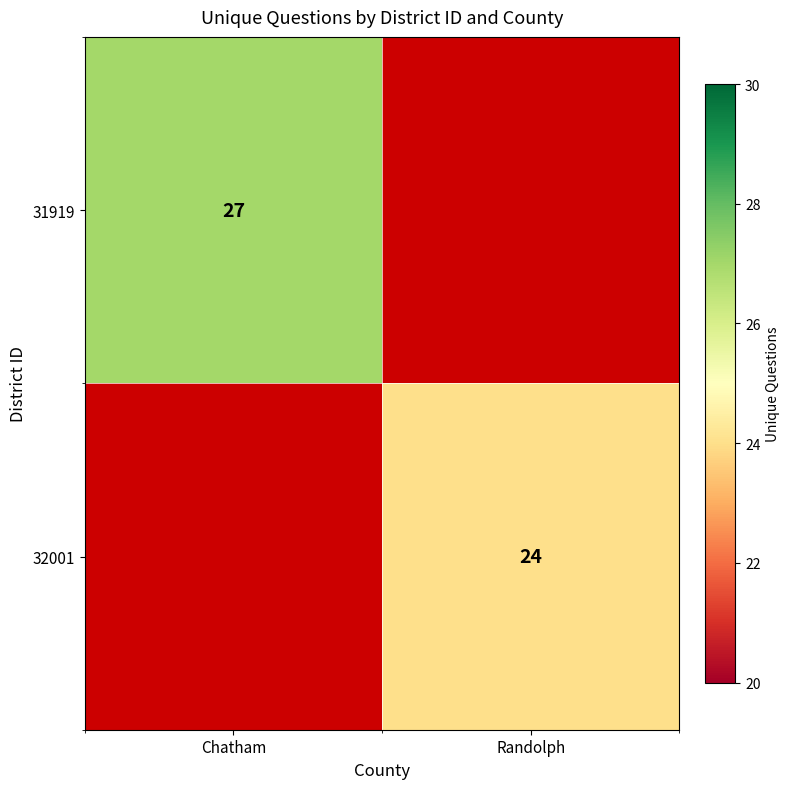

The value of 31919 at Chatham is 27. True or false?

True